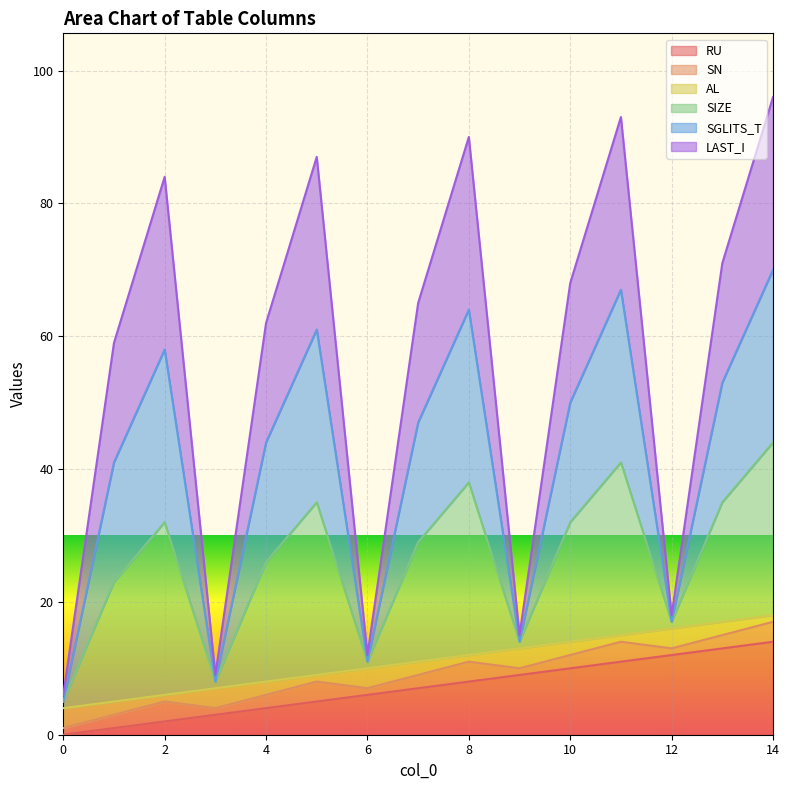

How many data points in RU are less than 7?

7